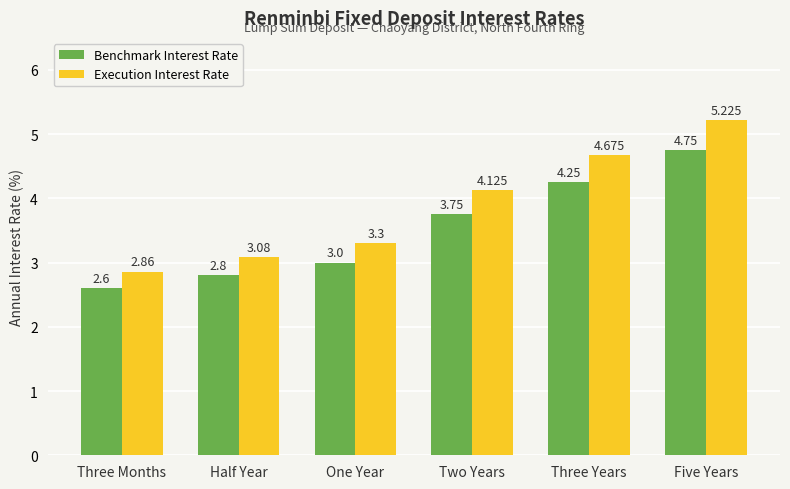

The Execution Interest Rate series shows 1.0 at Three Months. True or false?

False